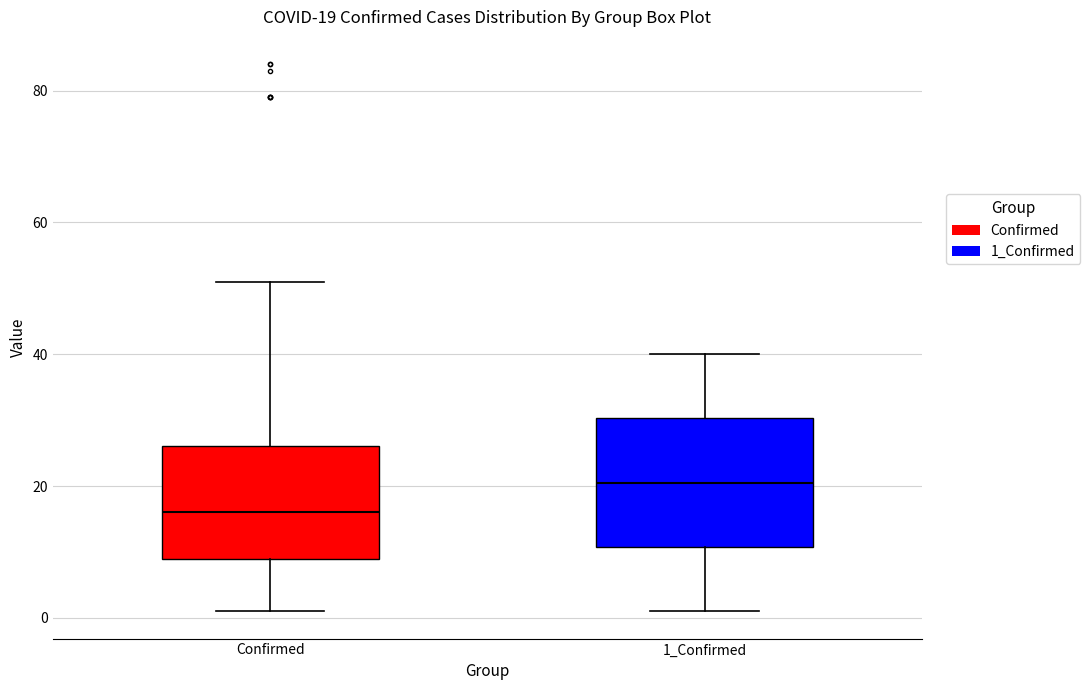

Which box has the highest median line?

1_Confirmed